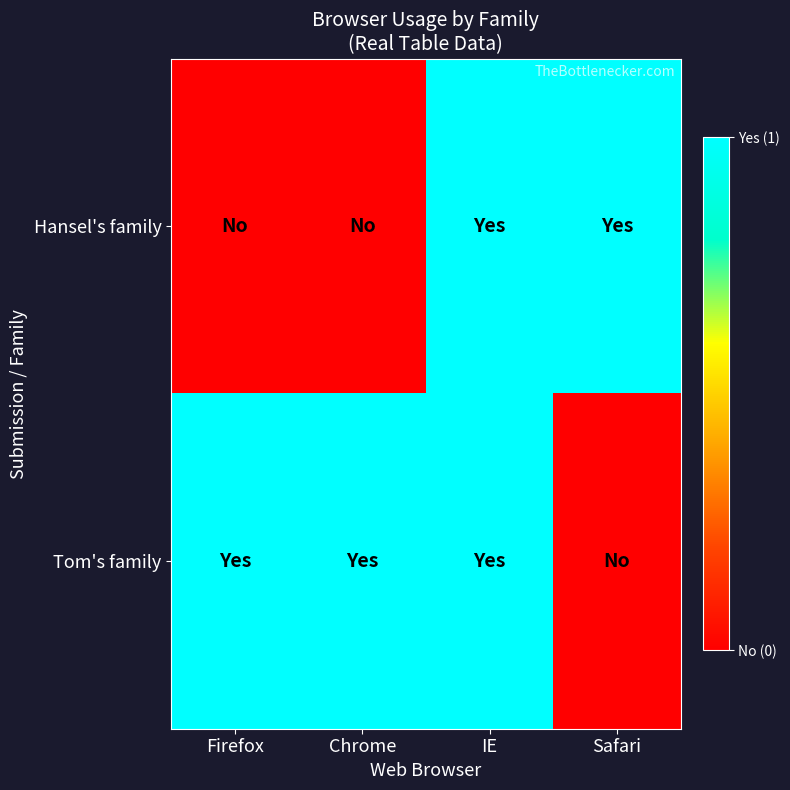

Rank the series by their maximum value, from highest to lowest.

Hansel's family, Tom's family